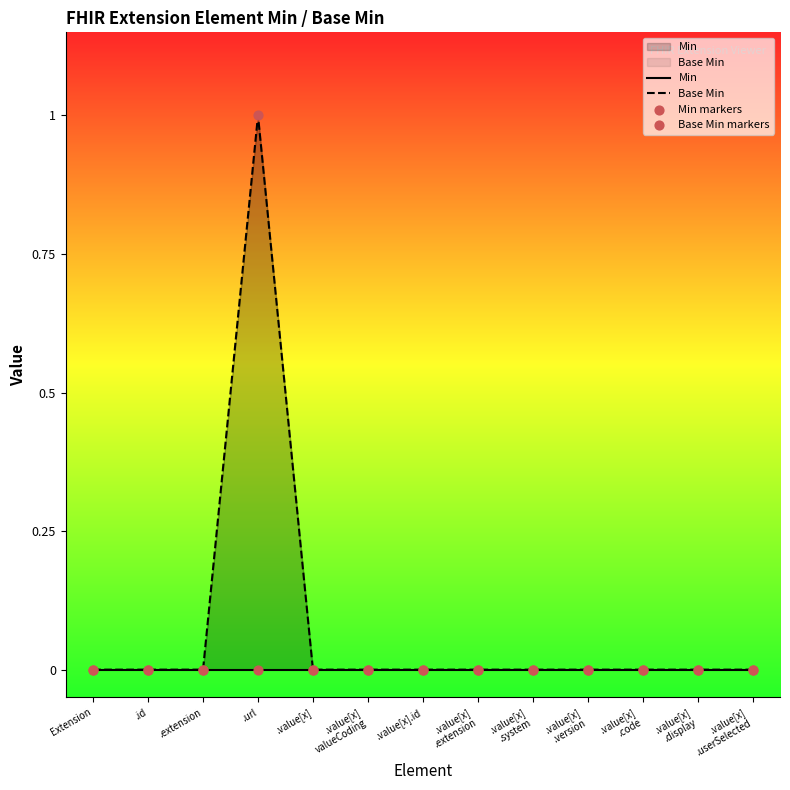

At how many categories does at least one series exceed 0?

1